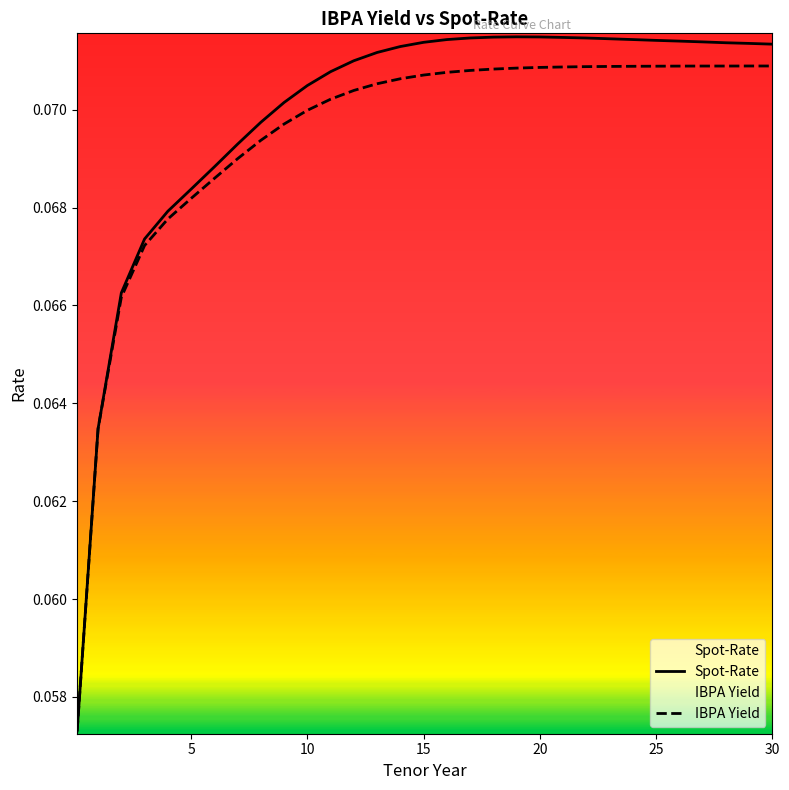

True or false: IBPA Yield has a value of 0.0 at 5.

False